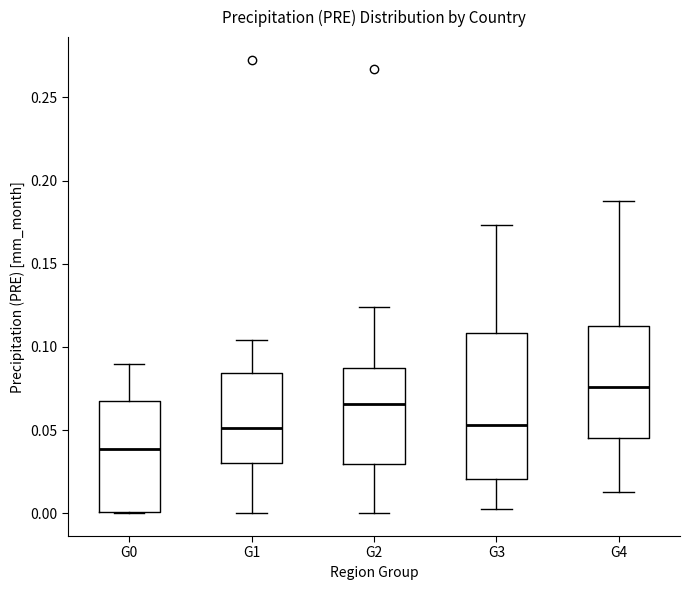

Where does the median line of the box for G2 sit on the y-axis? The values are not printed on the chart, so give them approximately, as read against the axis.

0.065